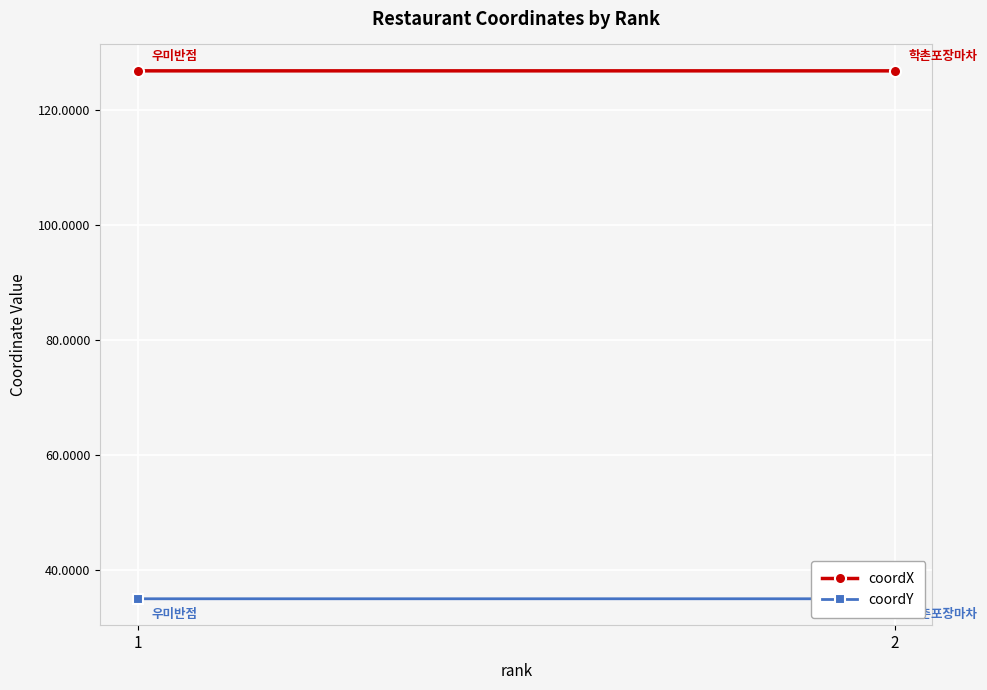

The coordX series shows 49.6 at 1. True or false?

False